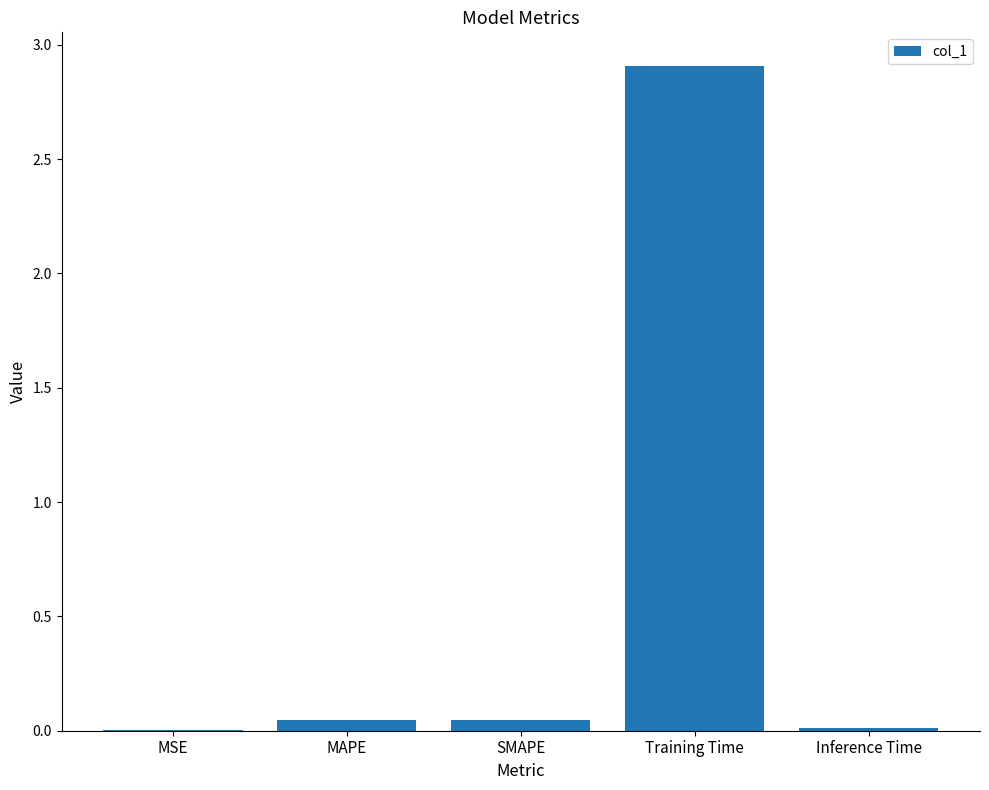

The value at MAPE is 0.0. True or false?

True